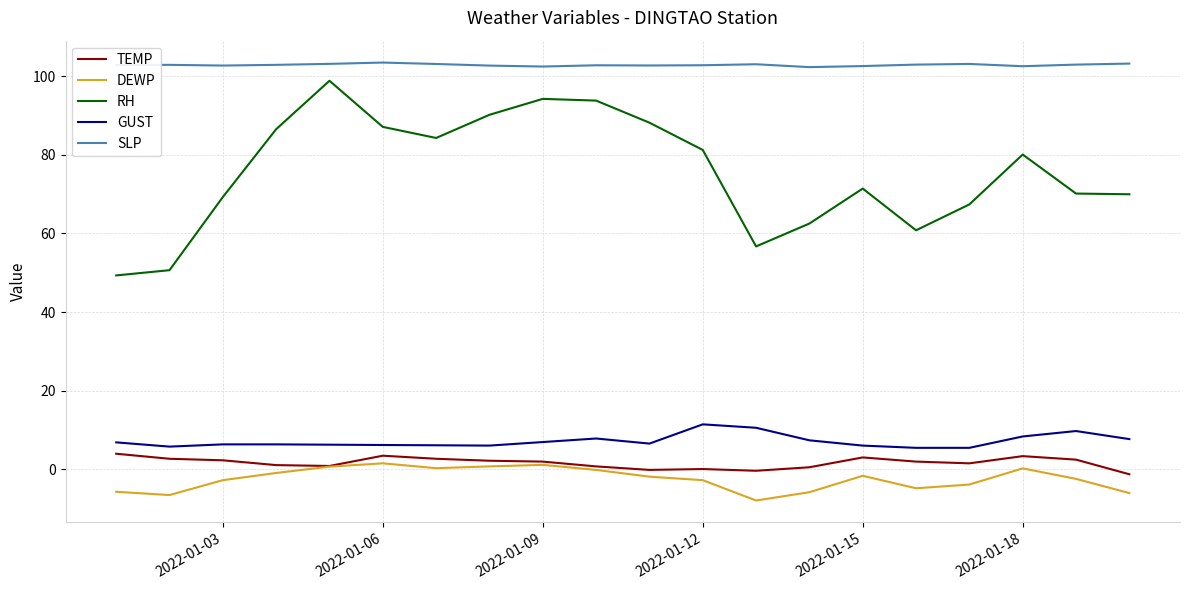

True or false: GUST and TEMP cross at least once.

False